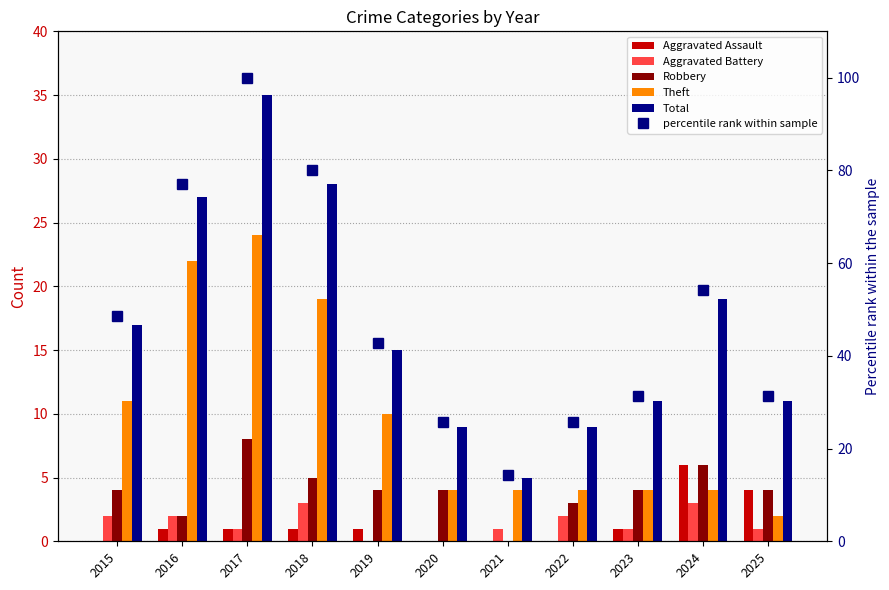

Reading left to right, list all the values displayed in this chart.

Aggravated Assault: 0.0	1.0	1.0	1.0	1.0	0.0	0.0	0.0	1.0	6.0	4.0
Aggravated Battery: 2.0	2.0	1.0	3.0	0.0	0.0	1.0	2.0	1.0	3.0	1.0
Robbery: 4.0	2.0	8.0	5.0	4.0	4.0	0.0	3.0	4.0	6.0	4.0
Theft: 11.0	22.0	24.0	19.0	10.0	4.0	4.0	4.0	4.0	4.0	2.0
Total: 17.0	27.0	35.0	28.0	15.0	9.0	5.0	9.0	11.0	19.0	11.0
percentile rank within sample: 48.6	77.1	100.0	80.0	42.9	25.7	14.3	25.7	31.4	54.3	31.4